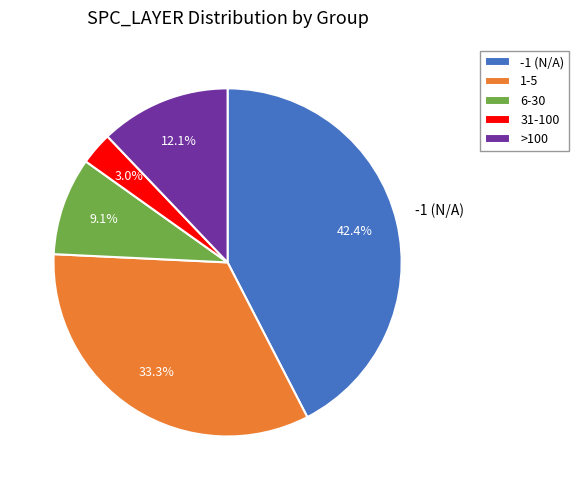

Rank the categories by value from lowest to highest.

31-100, 6-30, >100, 1-5, -1 (N/A)